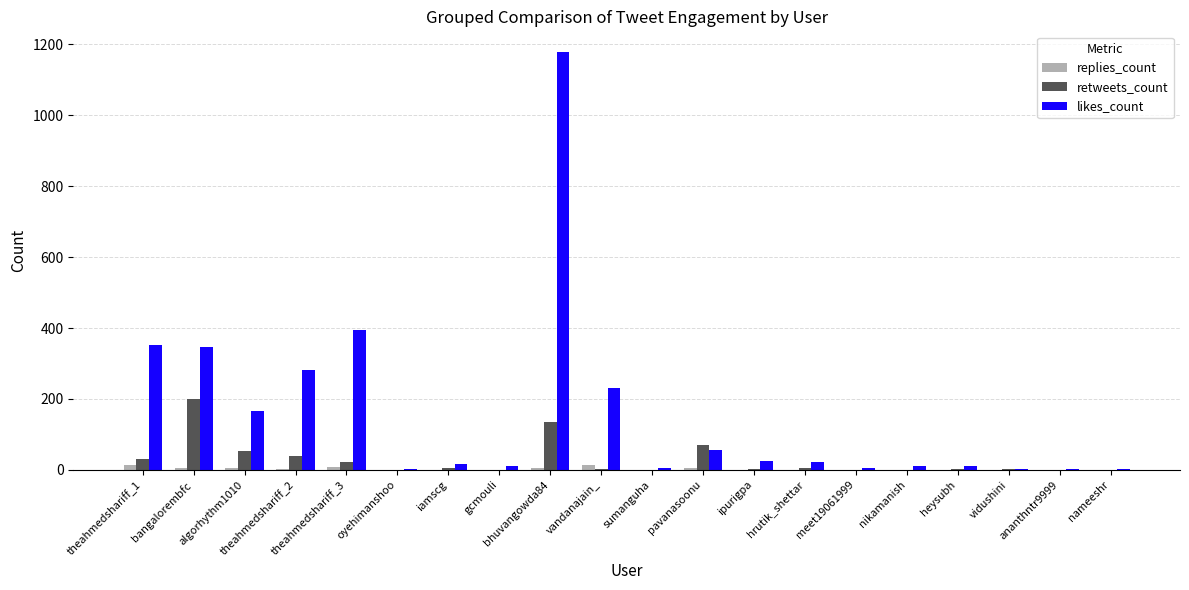

What is the greatest value displayed?

1178